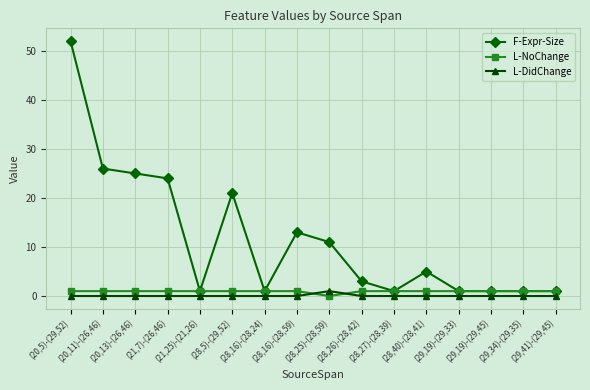

What is the average value of the L-NoChange series?

1